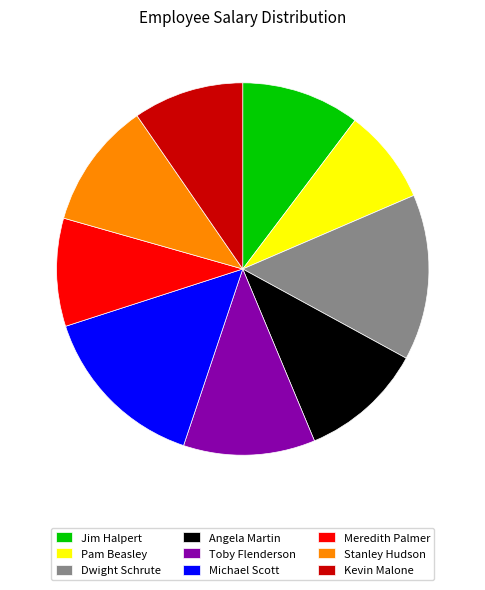

True or false: Kevin Malone accounts for 10% of the total.

True